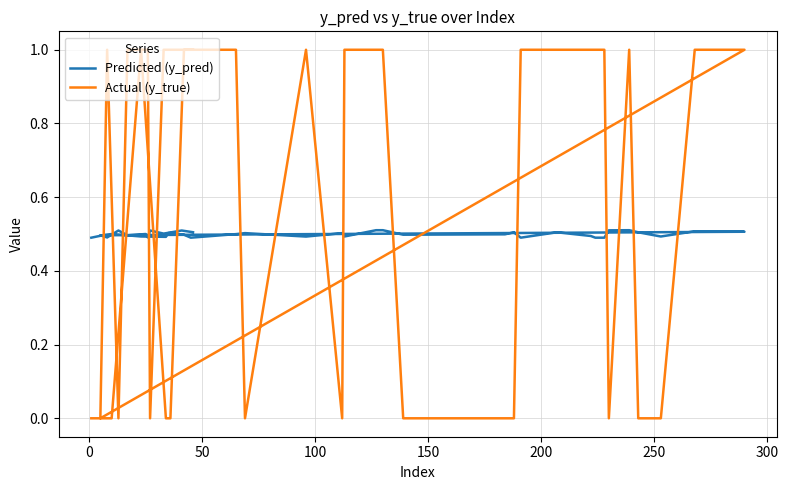

Does the chart display data point markers on the line(s)?

No